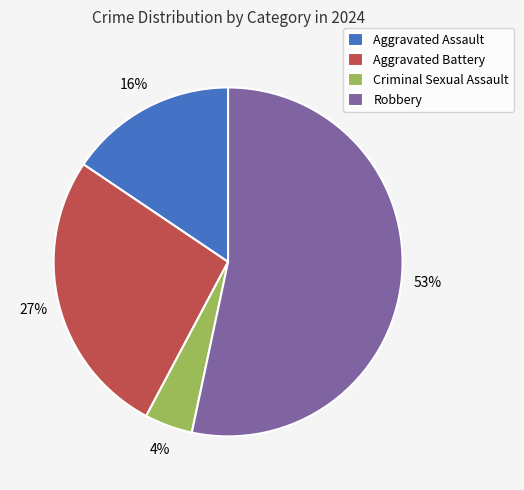

Which category has the biggest portion of the pie?

Robbery